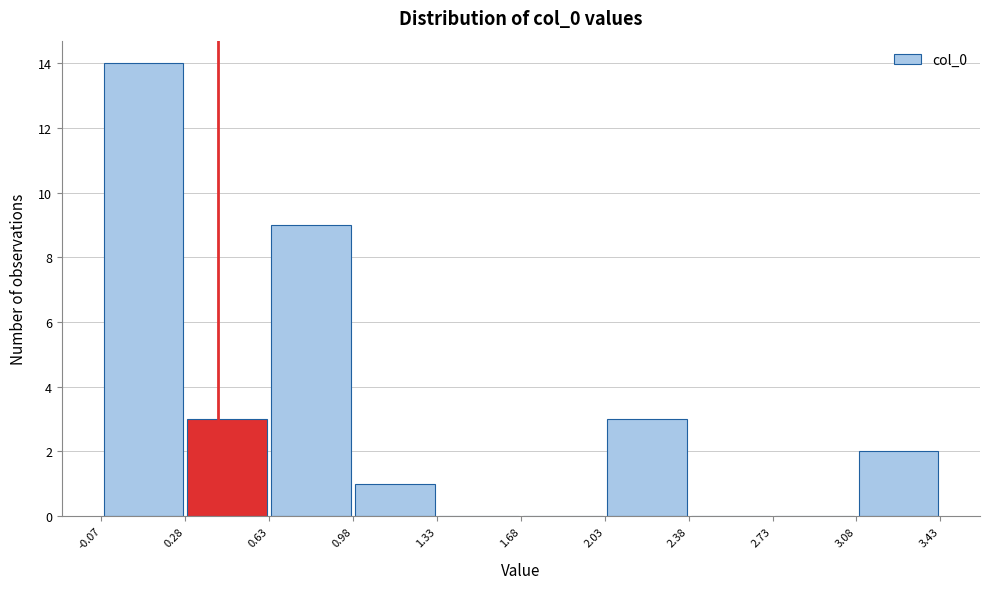

Reading left to right, list every bar in this chart as the range it spans on the x-axis followed by its height. The values are not printed on the chart, so give them approximately, as read against the axis.

-0.07 to 0.28: 14
0.28 to 0.63: 3
0.63 to 0.98: 9
0.98 to 1.33: 1
1.33 to 1.68: 0
1.68 to 2.03: 0
2.03 to 2.38: 3
2.38 to 2.73: 0
2.73 to 3.08: 0
3.08 to 3.43: 2